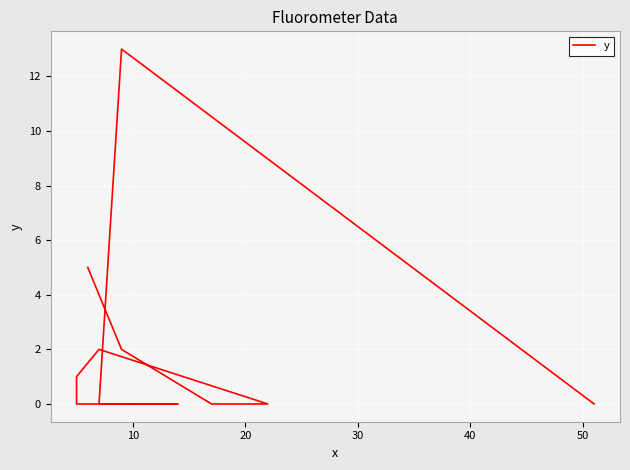

How many lines are shown in the chart?

1